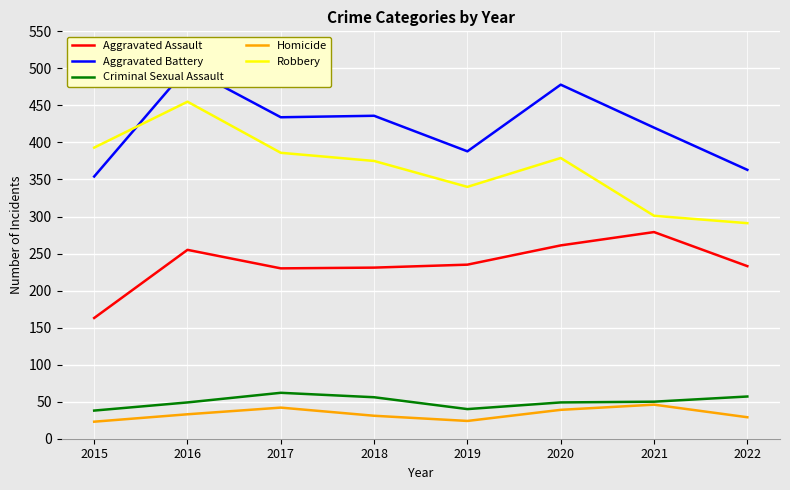

What is the sum of all Aggravated Assault values?

1887